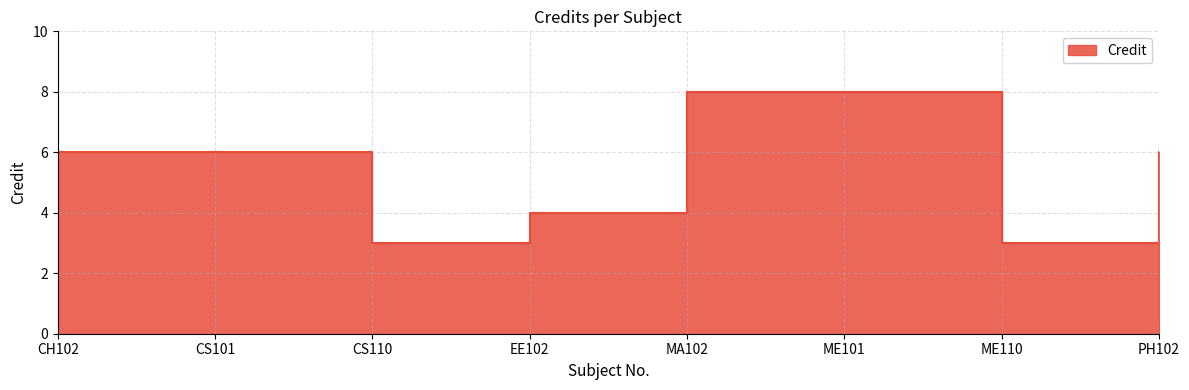

Where is the data nearest to the value 5?

CH102